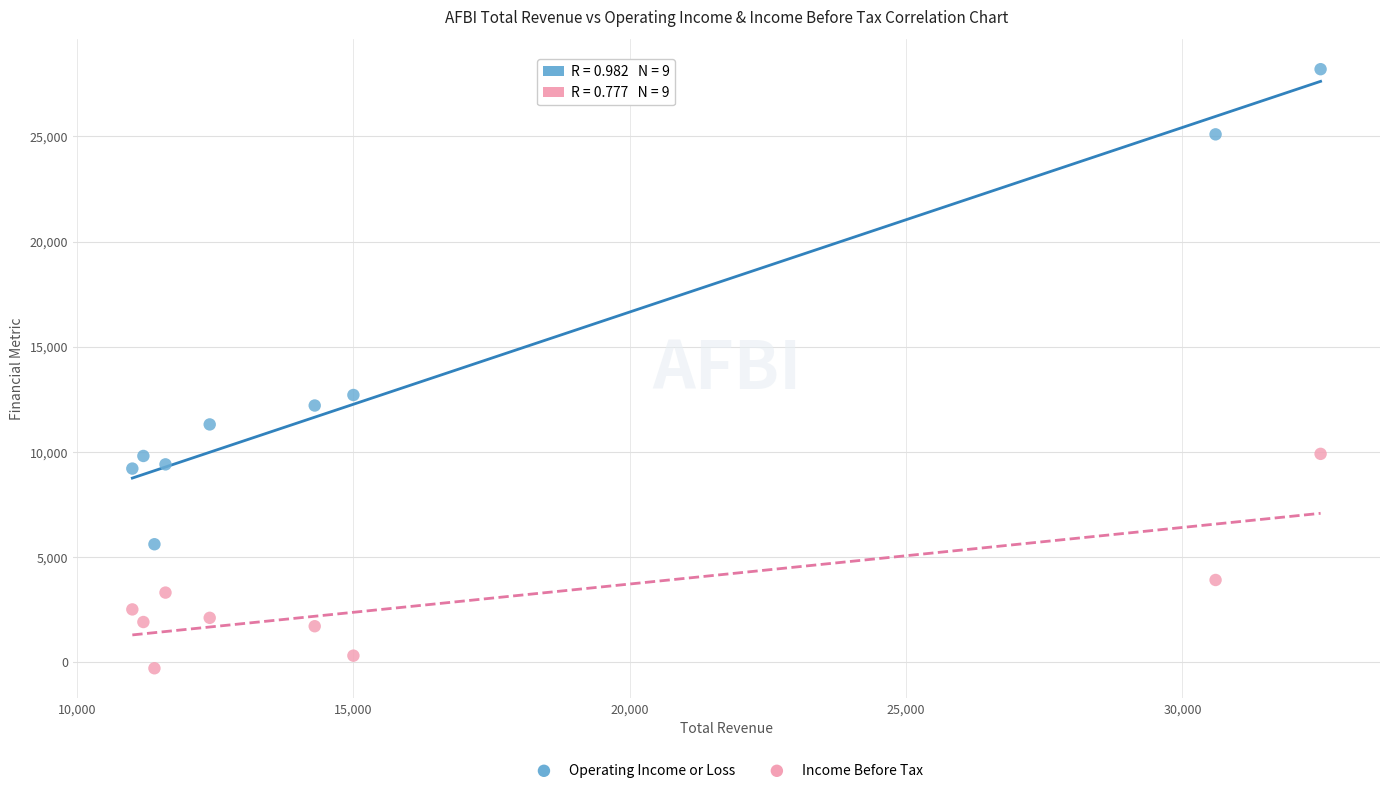

What is the X range (max minus min) for the scatter plot?

21500